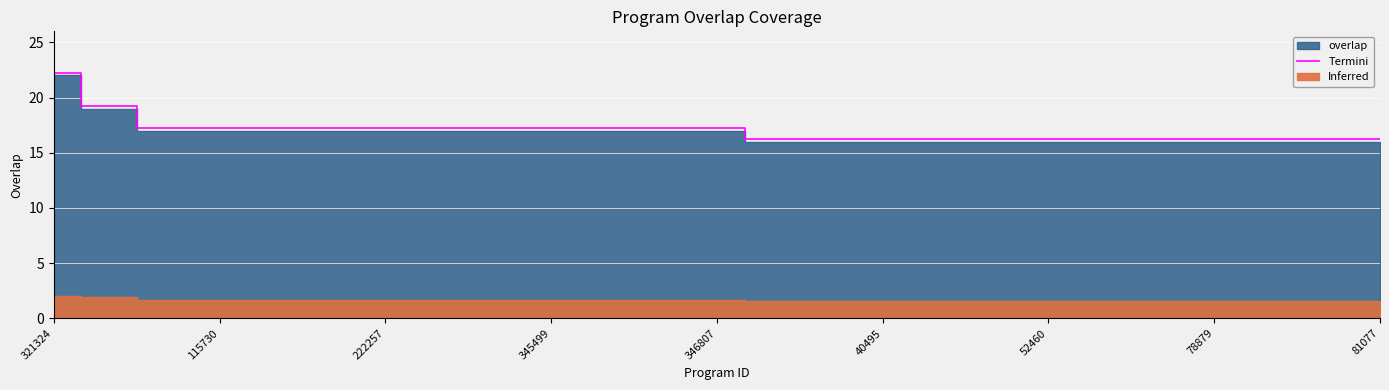

What position from the right is 40495?

10